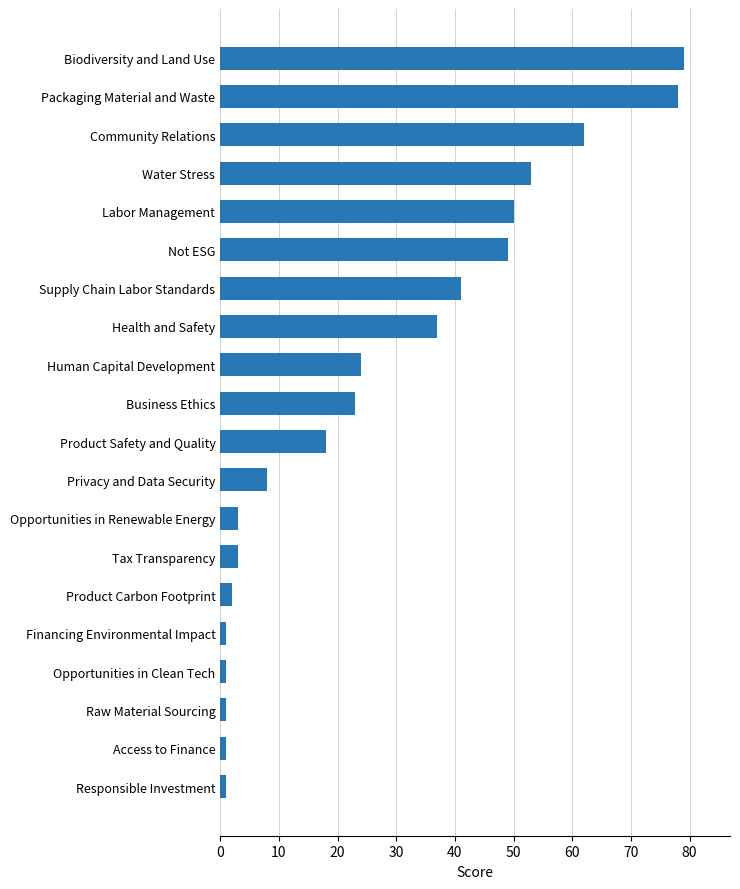

What is the maximum value shown in the chart?

79